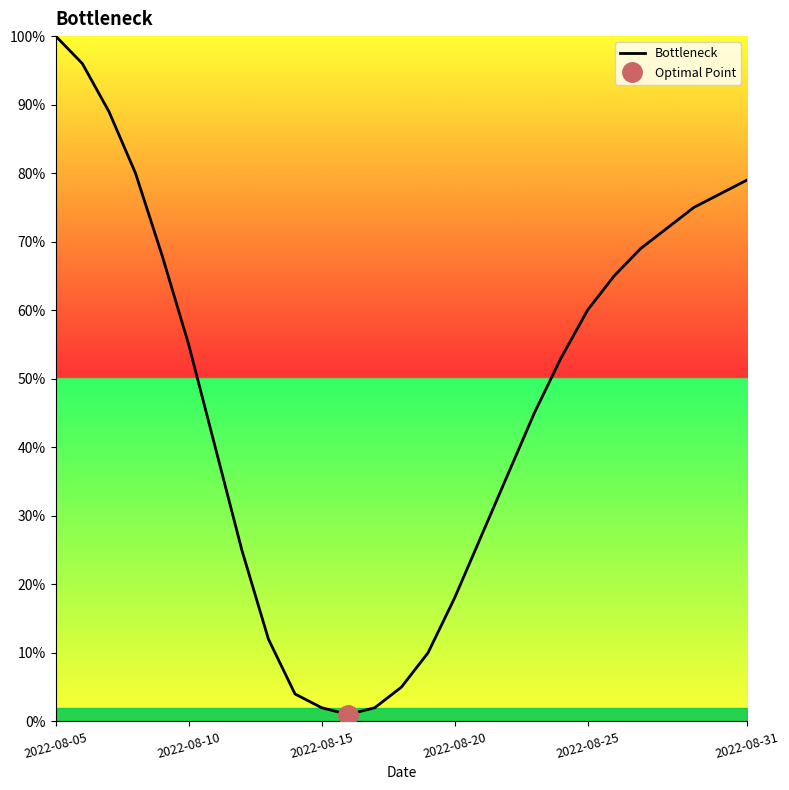

Reading left to right, what are all the values shown in this chart?

100	96	89	80	68	55	40	25	12	4	2	1	2	5	10	18	27	36	45	53	60	65	69	72	75	77	79